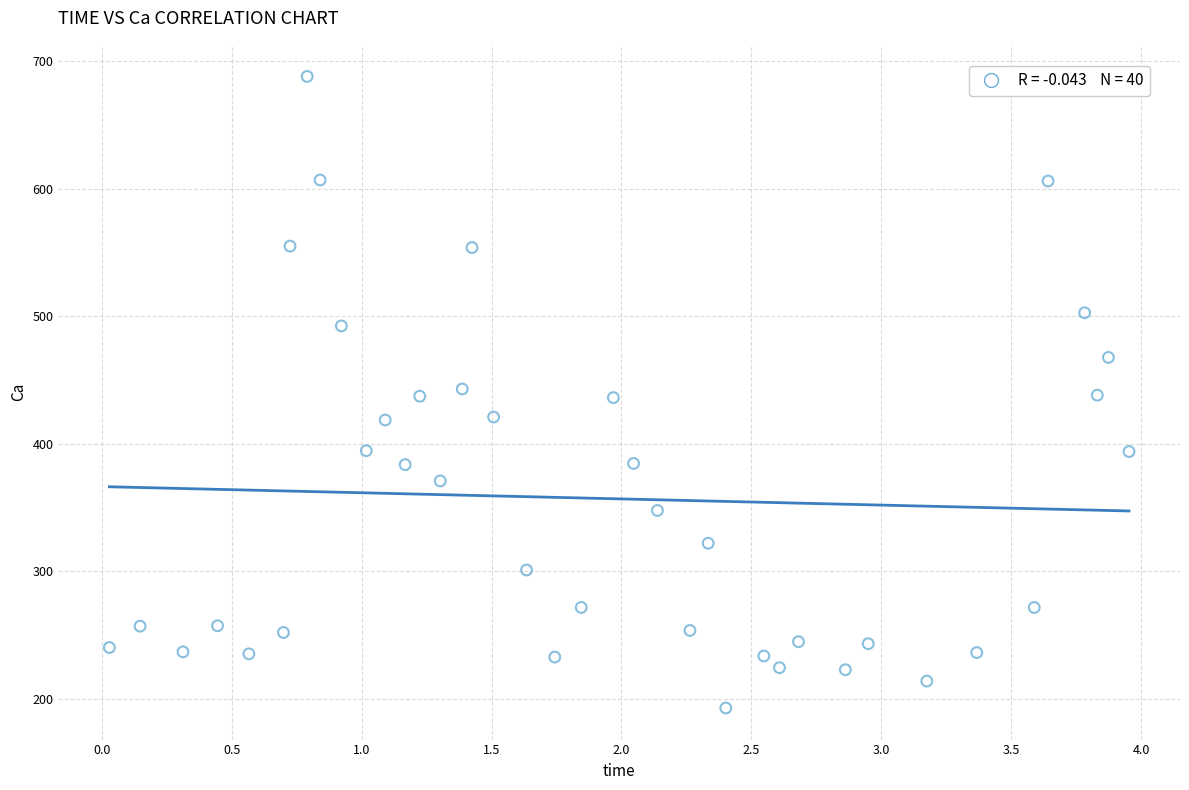

What is the range of X values (max minus min)?

3.9